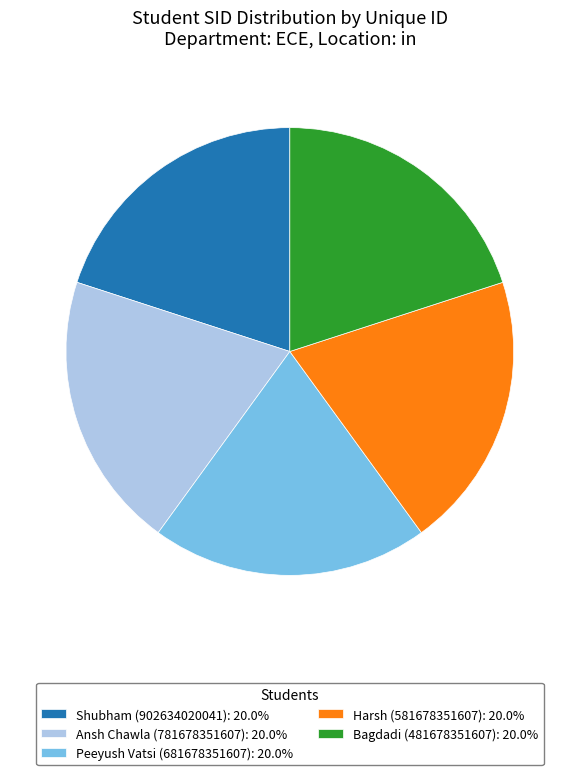

Does any single category account for the majority?

No